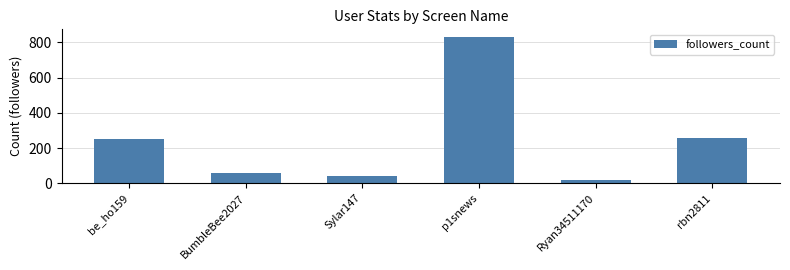

Which label corresponds to the largest value in the chart?

p1snews